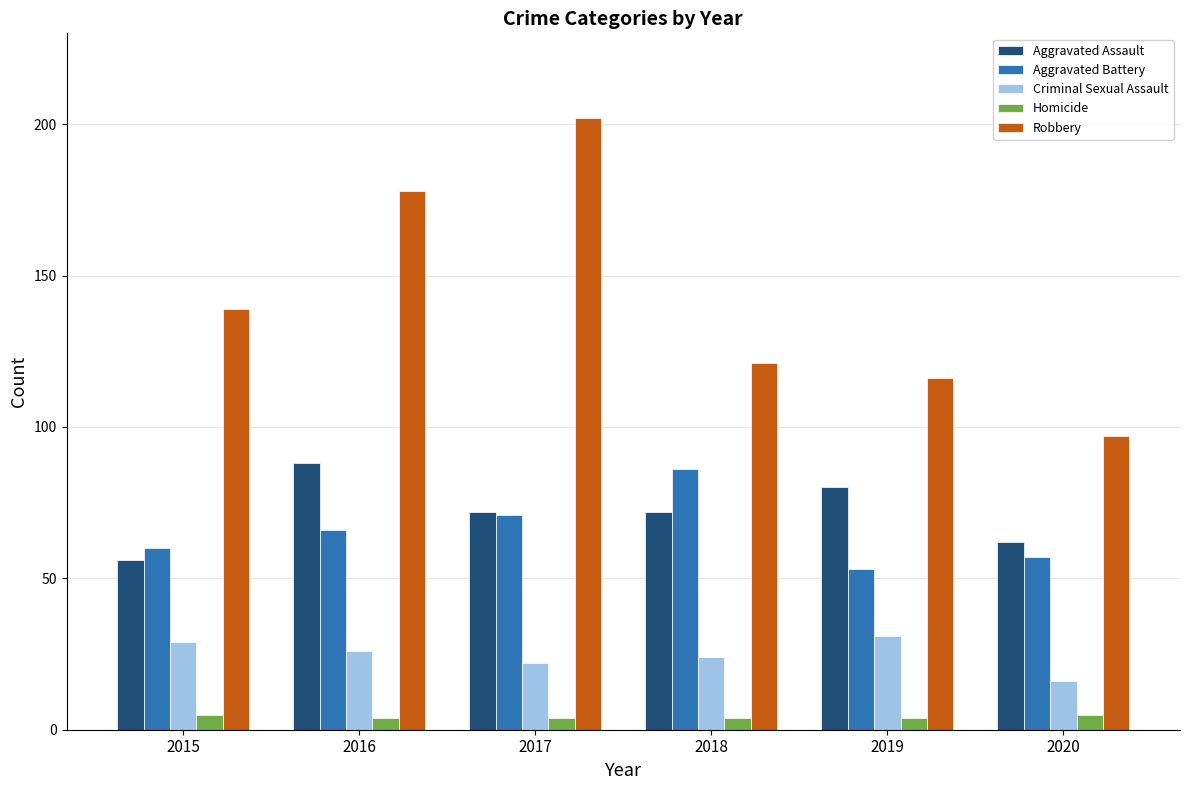

Rank the categories by Aggravated Battery value from highest to lowest.

2018, 2017, 2016, 2015, 2020, 2019